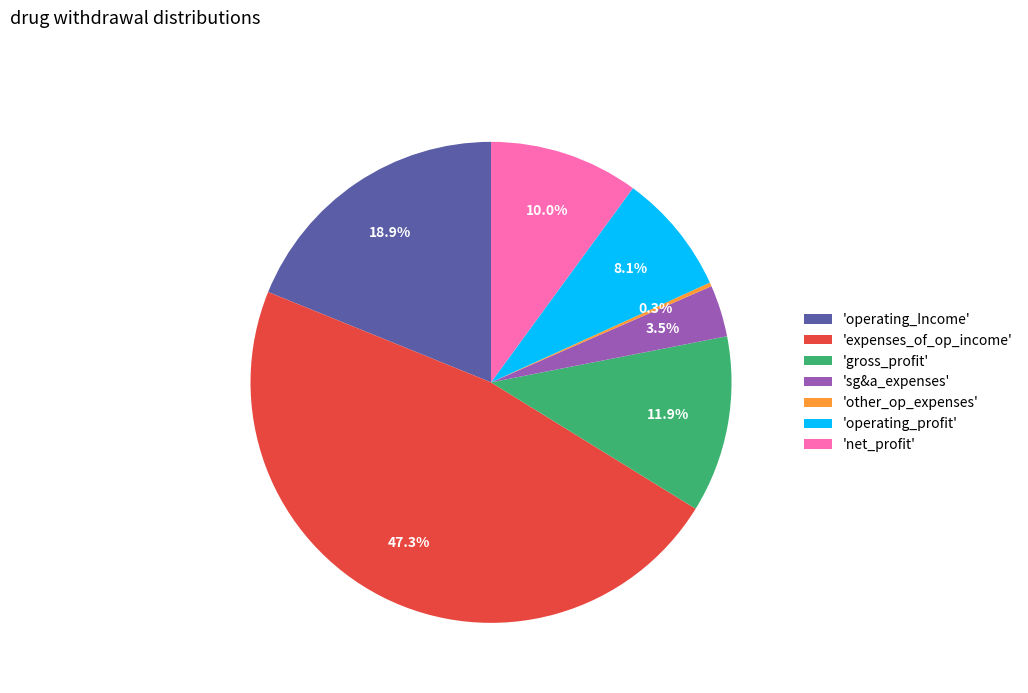

To the nearest percent, what is the difference between the largest and smallest slice percentages?

47%